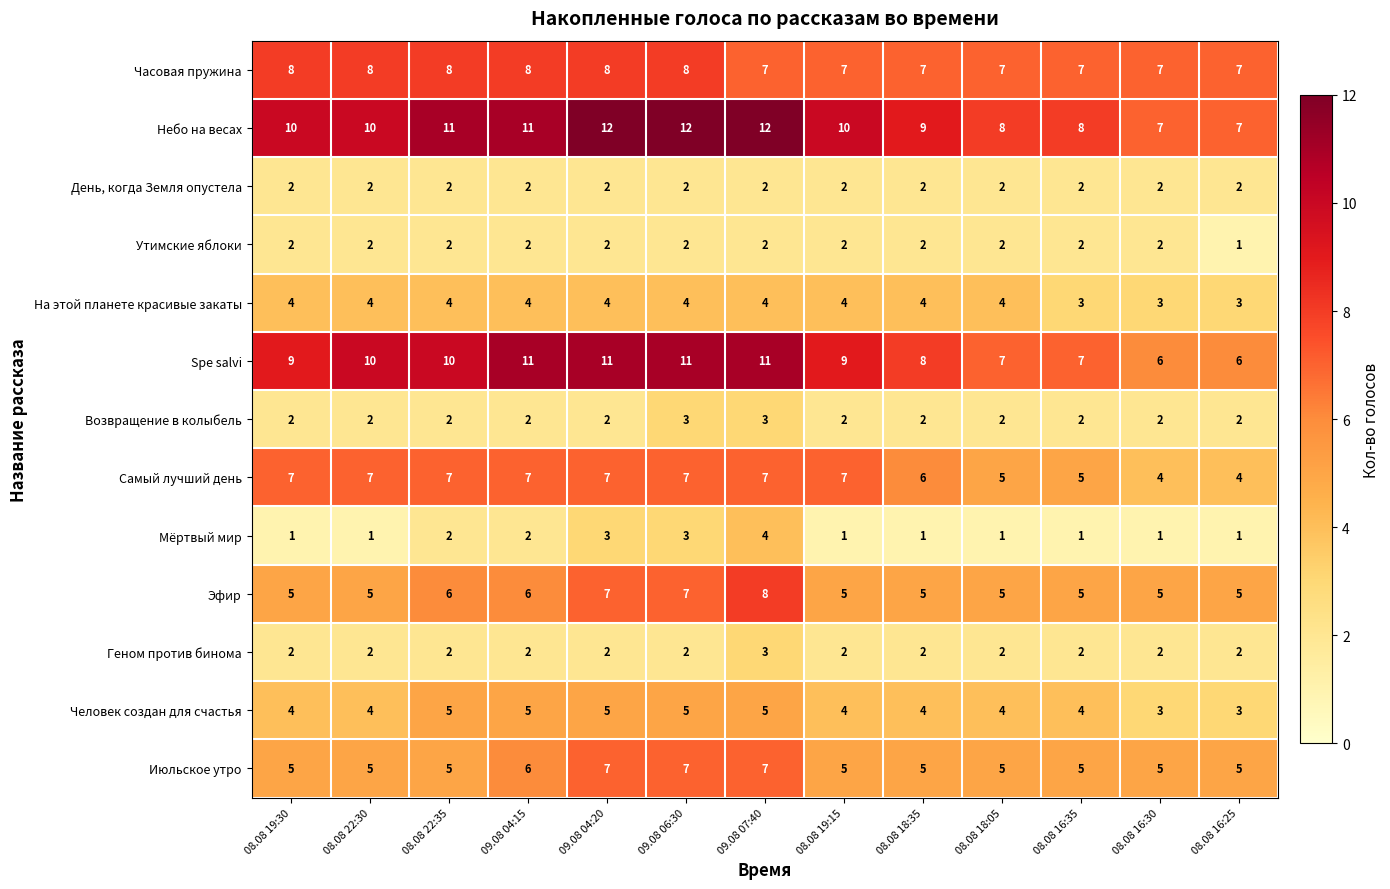

Is the value of День, когда Земля опустела at 08.08 19:30 greater than the value of Июльское утро at 08.08 19:30?

No